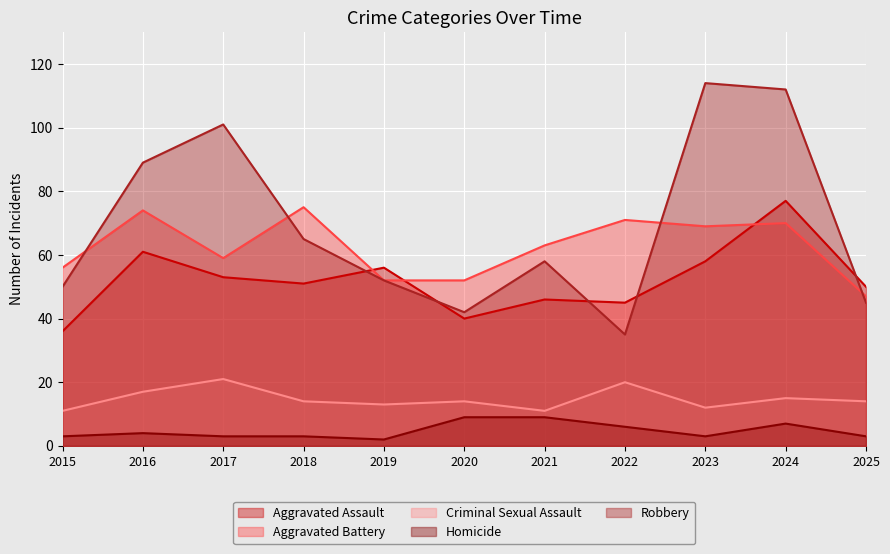

Which category has the highest value in the Criminal Sexual Assault series?

2017